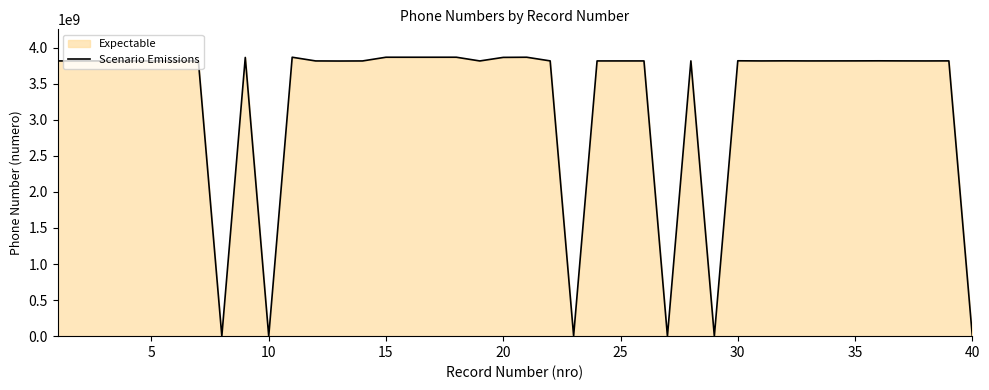

The value at 35 is 3814952300. True or false?

True